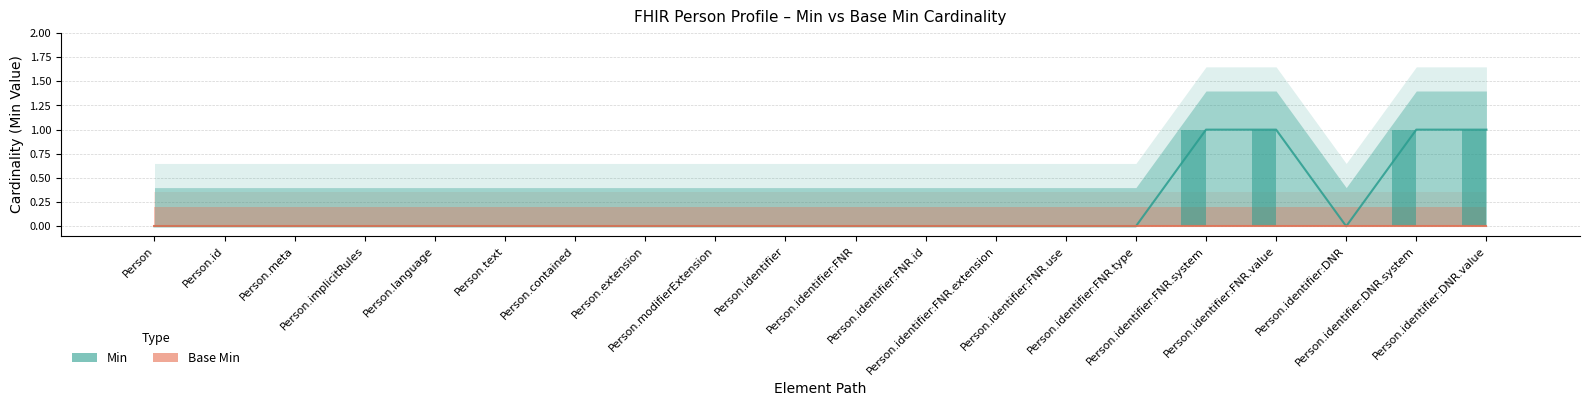

Reading right to left, transcribe all the data shown in this chart.

Person.identifier:DNR.value=1	Person.identifier:DNR.system=1	Person.identifier:DNR=0	Person.identifier:FNR.value=1	Person.identifier:FNR.system=1	Person.identifier:FNR.type=0	Person.identifier:FNR.use=0	Person.identifier:FNR.extension=0	Person.identifier:FNR.id=0	Person.identifier:FNR=0	Person.identifier=0	Person.modifierExtension=0	Person.extension=0	Person.contained=0	Person.text=0	Person.language=0	Person.implicitRules=0	Person.meta=0	Person.id=0	Person=0